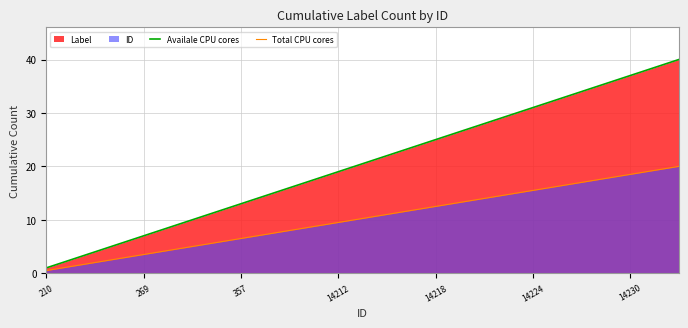

What is the difference between the maximum and second lowest values in the Availale CPU cores series?

38.0